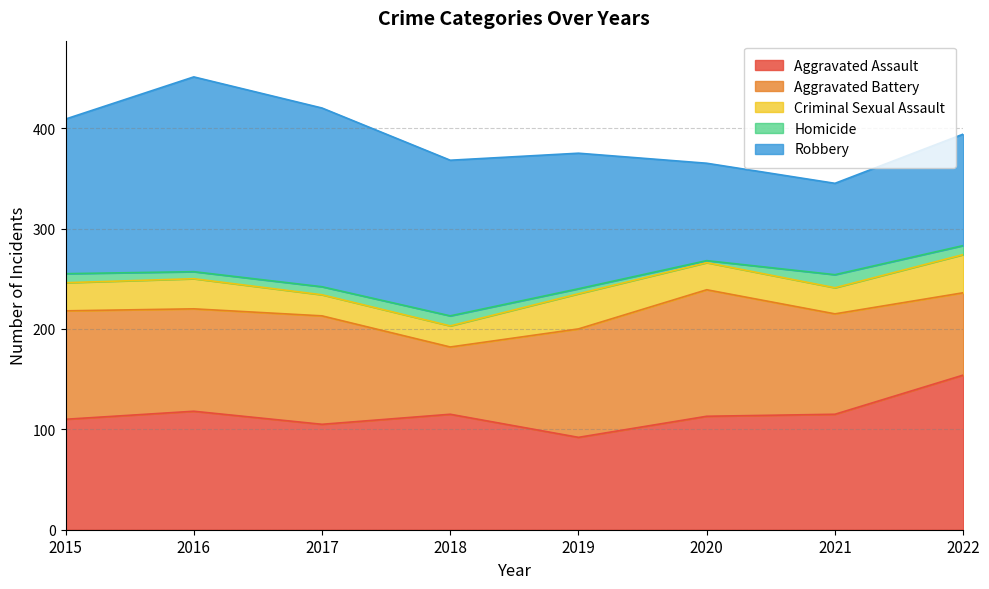

What is the total value across all series at 2021?

345